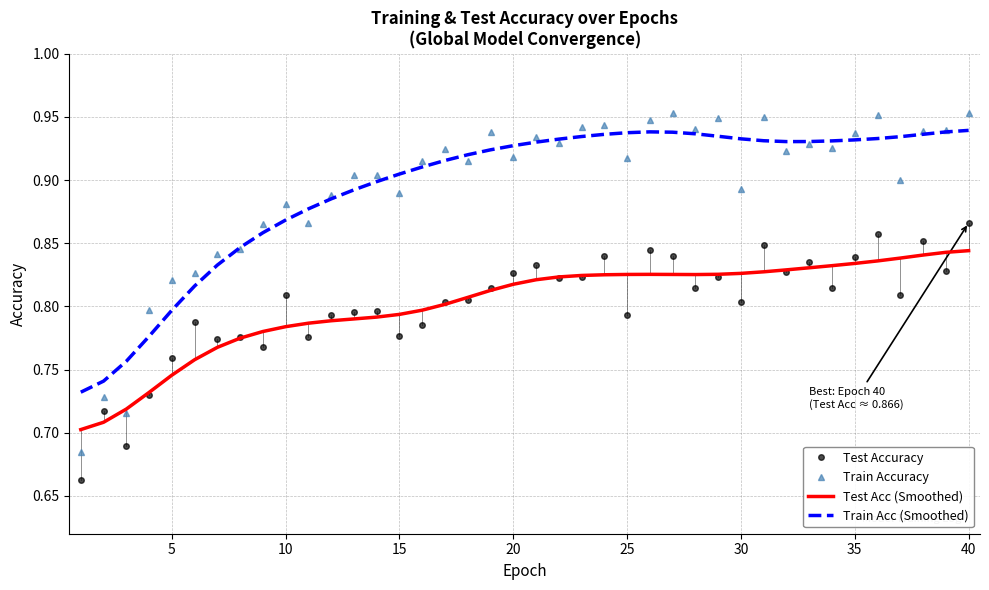

At how many categories does at least one series exceed 0?

40